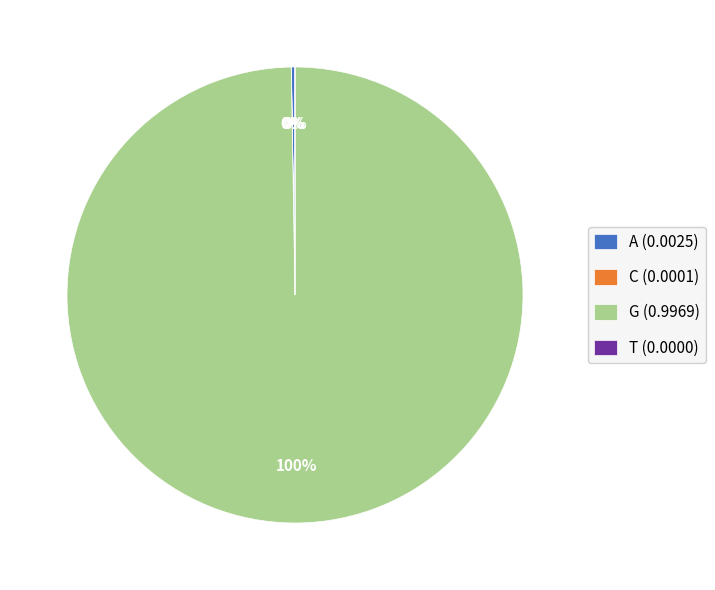

Does G account for over 50% of the chart?

Yes